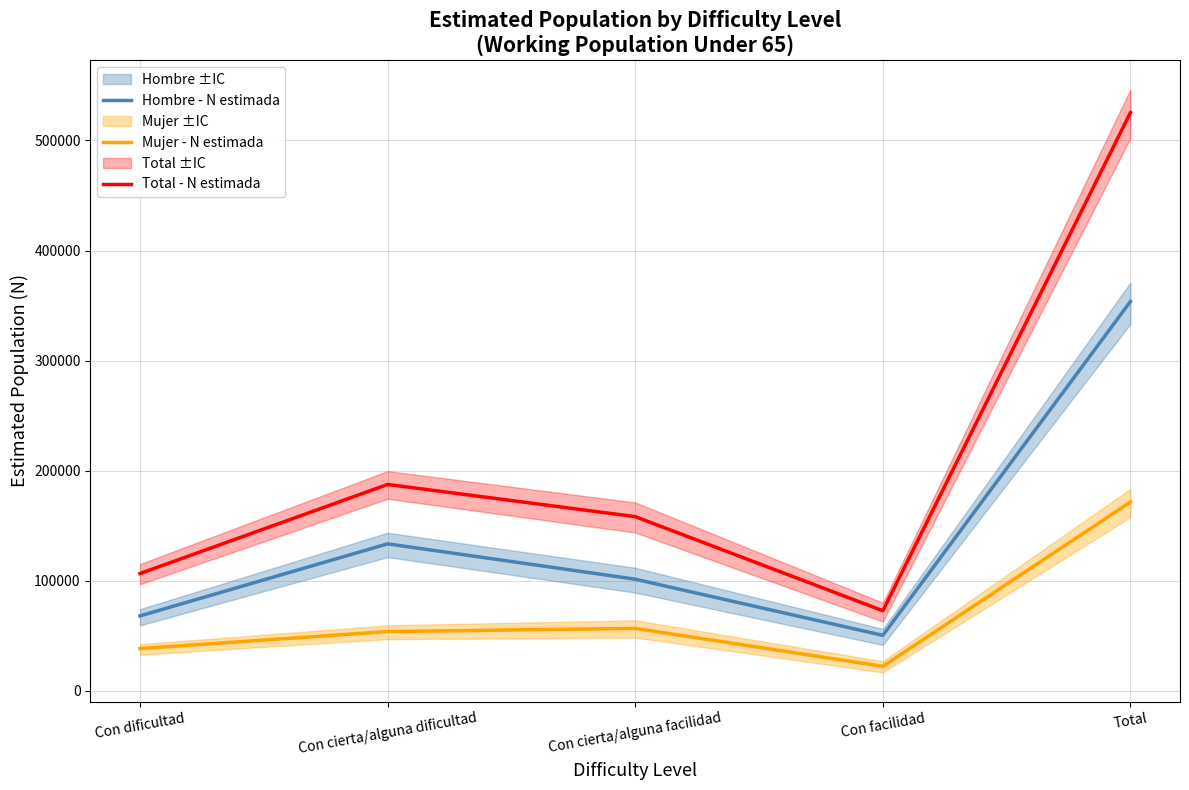

In Hombre - N estimada, how many points are lower than both neighbors (excluding endpoints)?

1